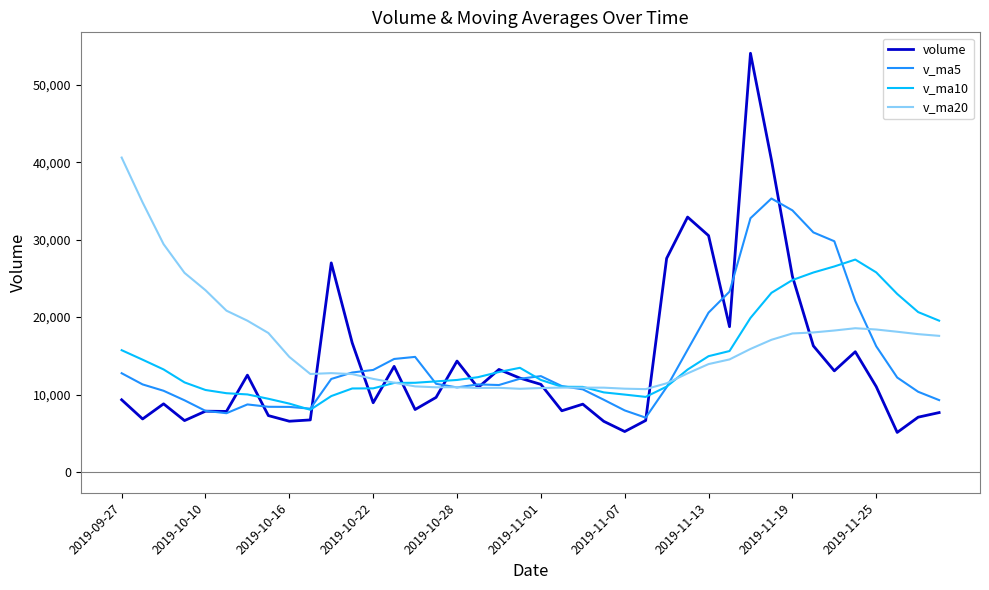

Which series has the widest spread of values?

volume